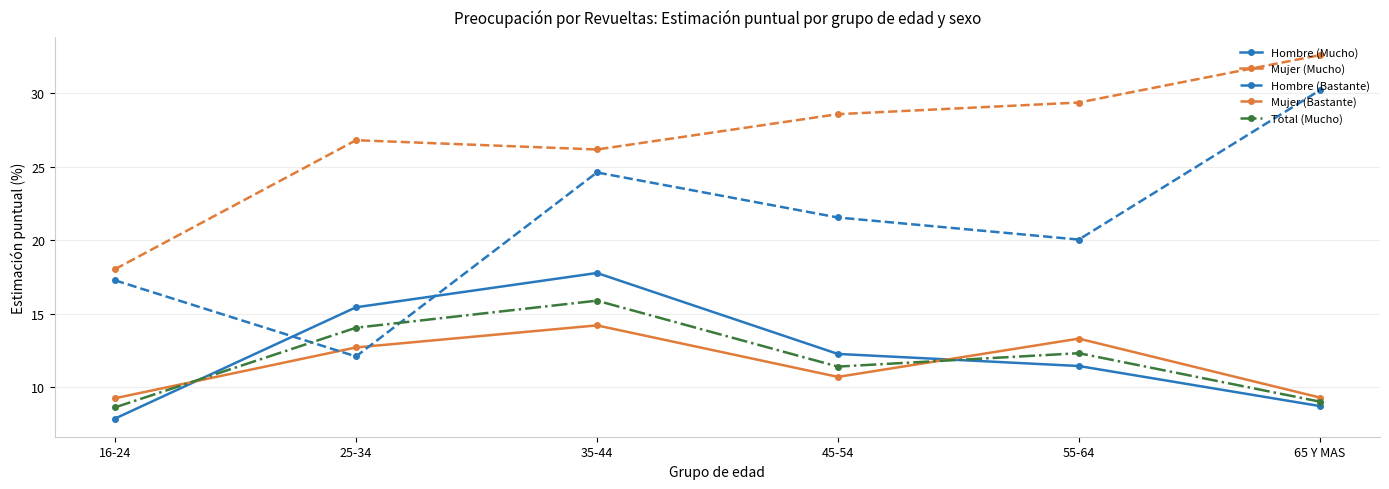

At which label does Hombre (Bastante) reach its peak?

65 Y MAS